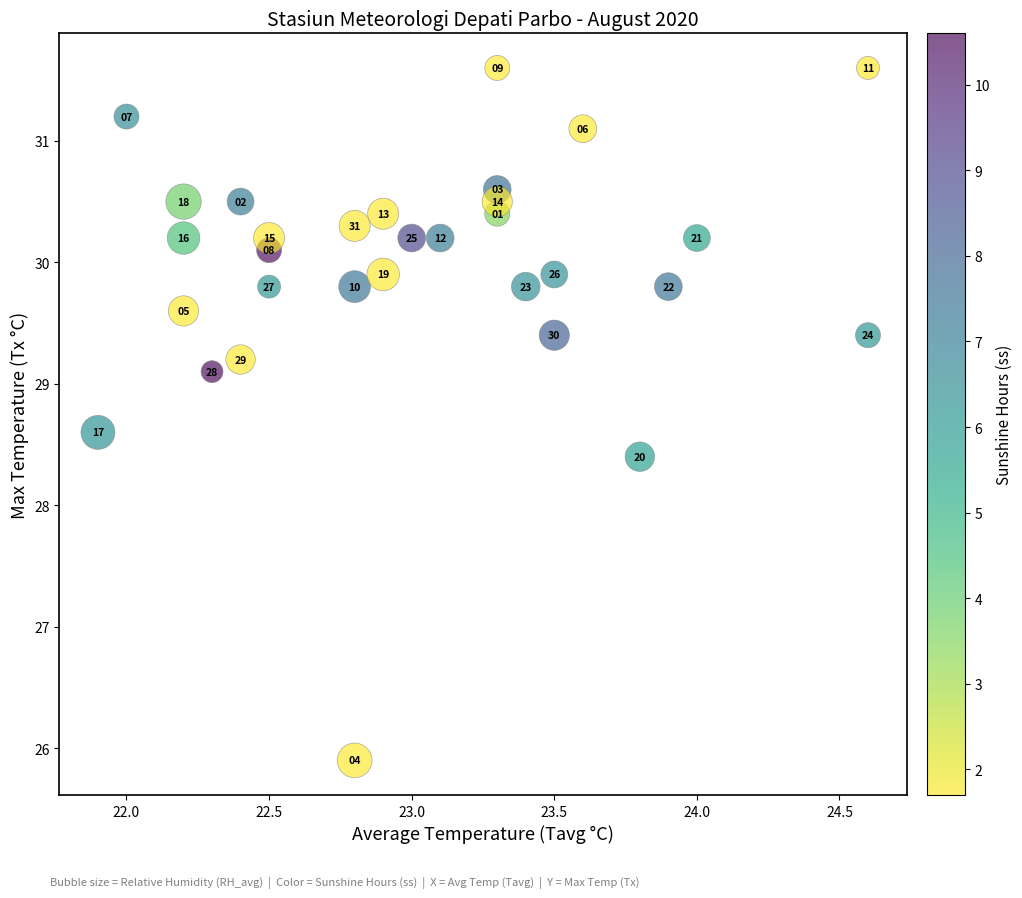

What is the range of X values (max minus min)?

2.7